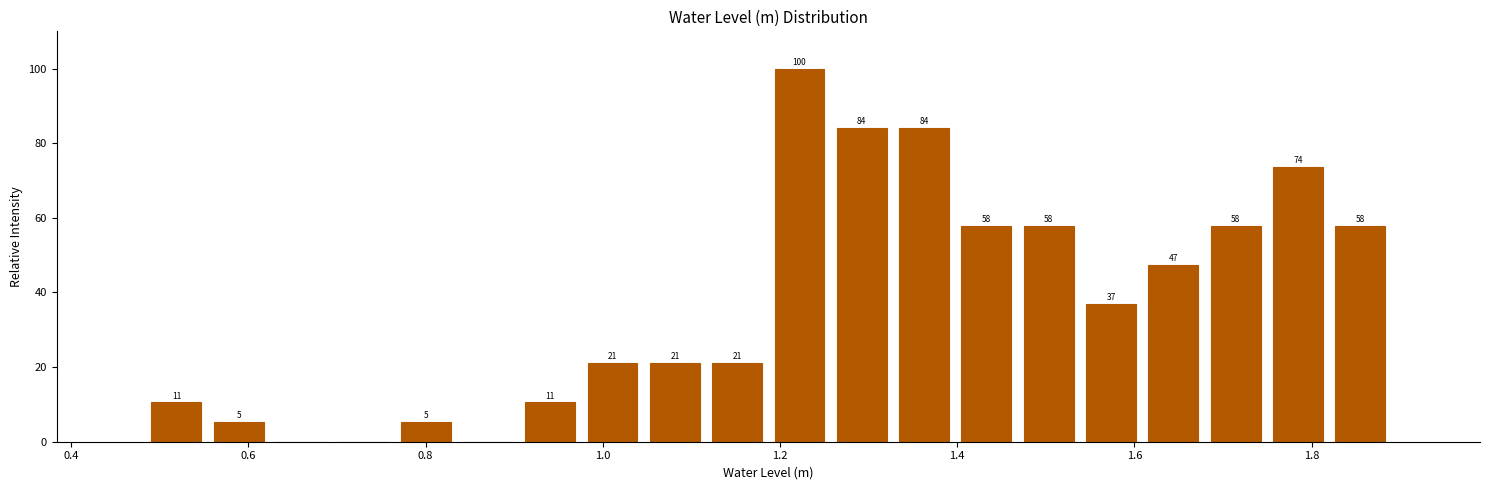

Around what value on the x-axis is the tallest bar? Give the approximate position of its centre, as read against the axis.

1.22